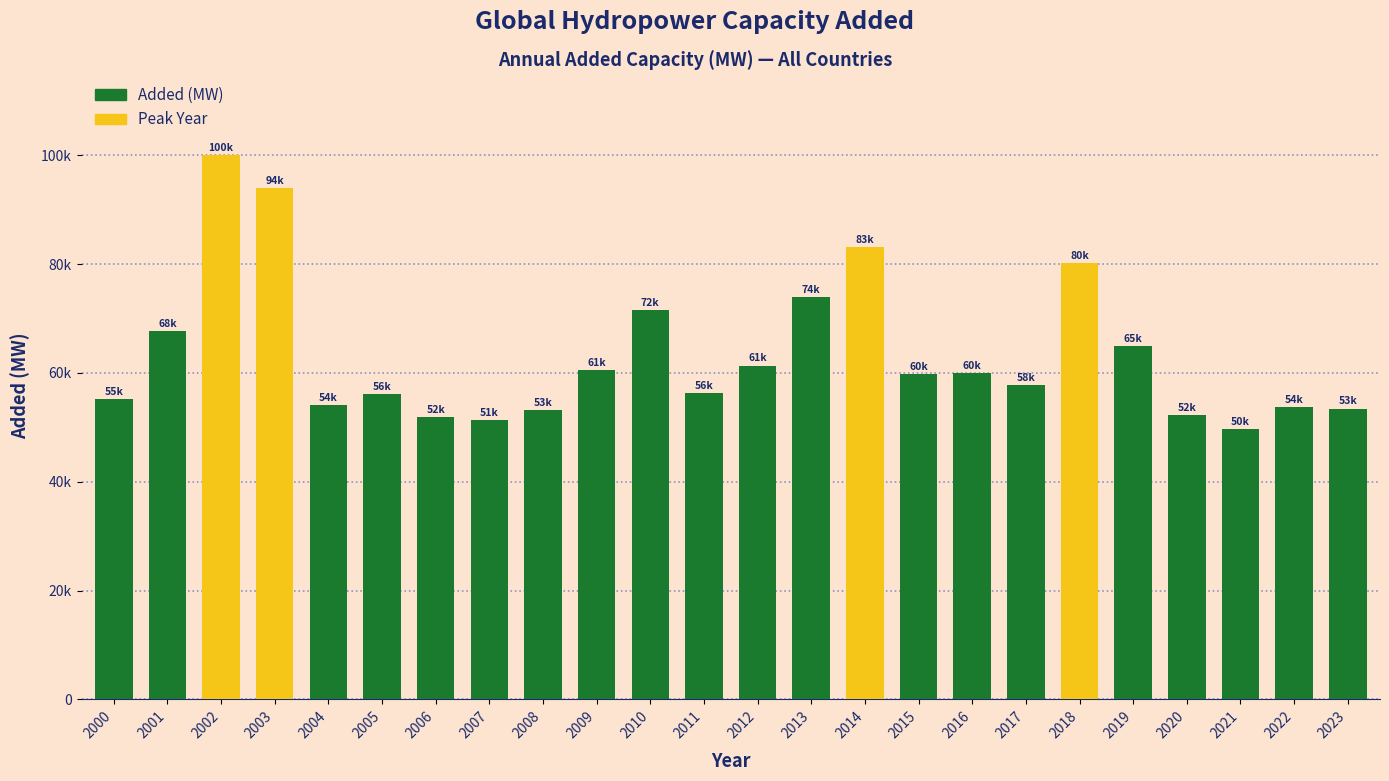

Rank the categories by value from highest to lowest.

2002, 2003, 2014, 2018, 2013, 2010, 2001, 2019, 2012, 2009, 2016, 2015, 2017, 2011, 2005, 2000, 2004, 2022, 2023, 2008, 2020, 2006, 2007, 2021